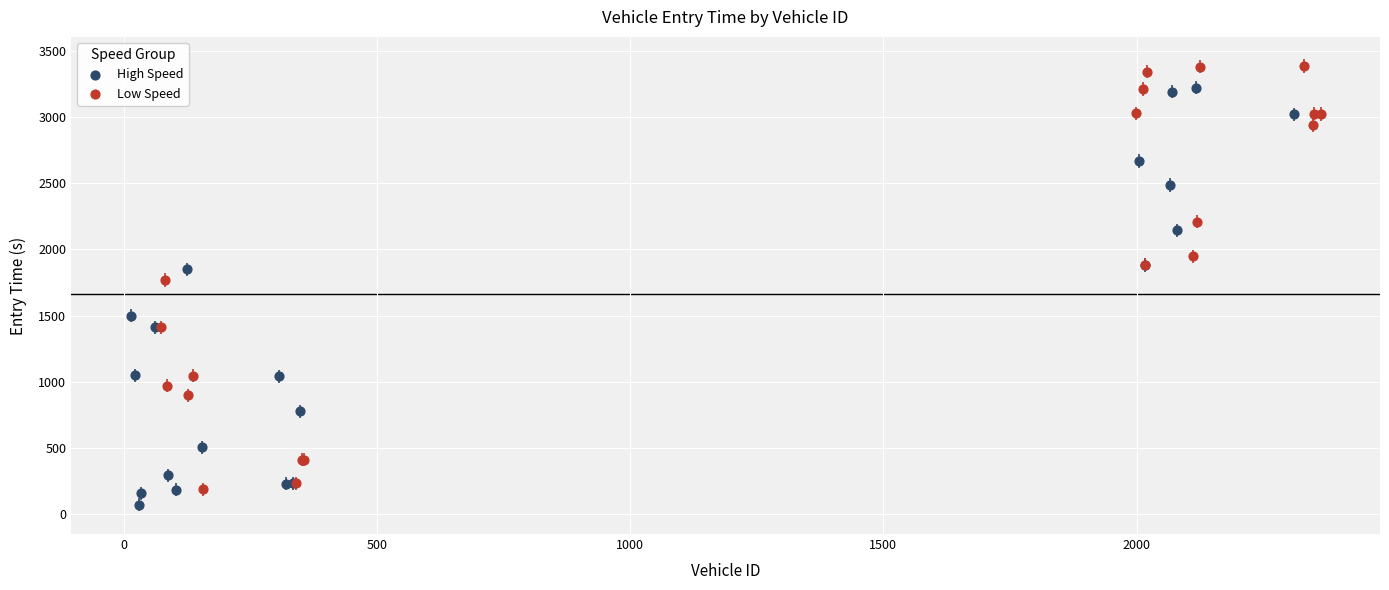

Which series has the widest spread of Y values?

Low Speed